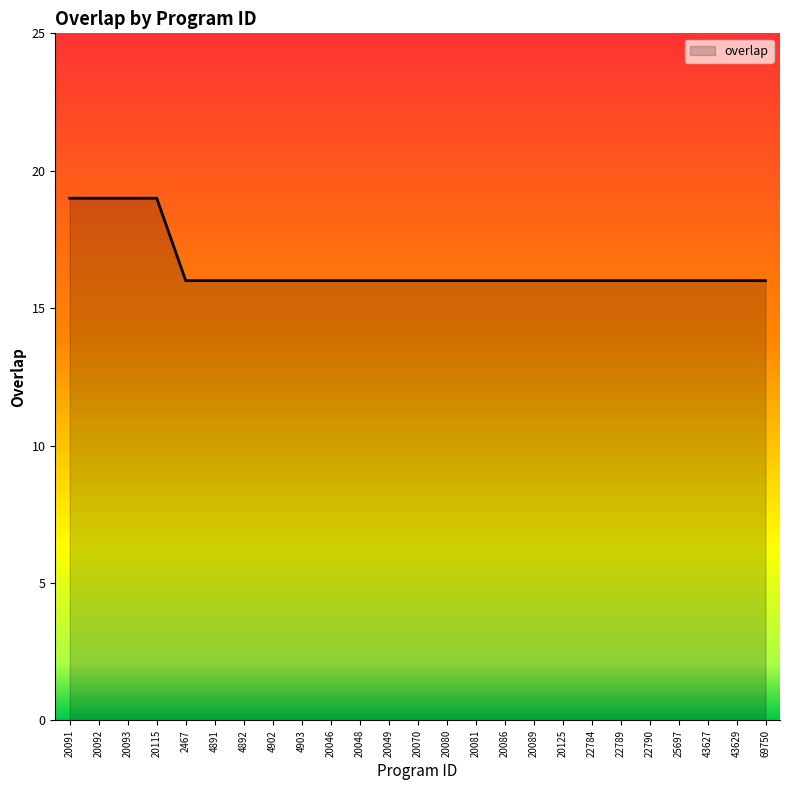

The chart shows a value of 22 at 20086. True or false?

False